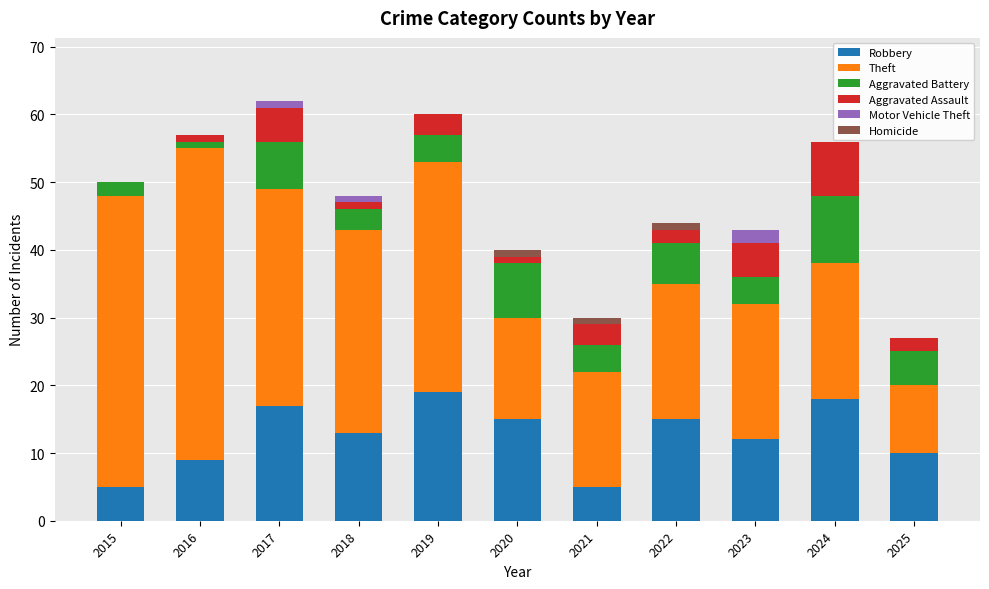

What is the total value across all series at 2024?

56